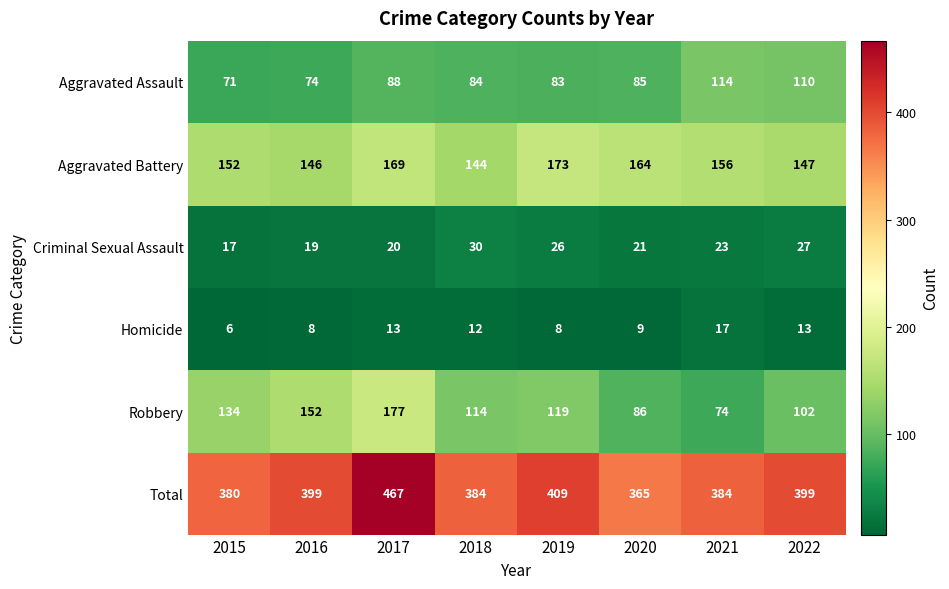

What is the spread (max minus min) of values at 2018?

372